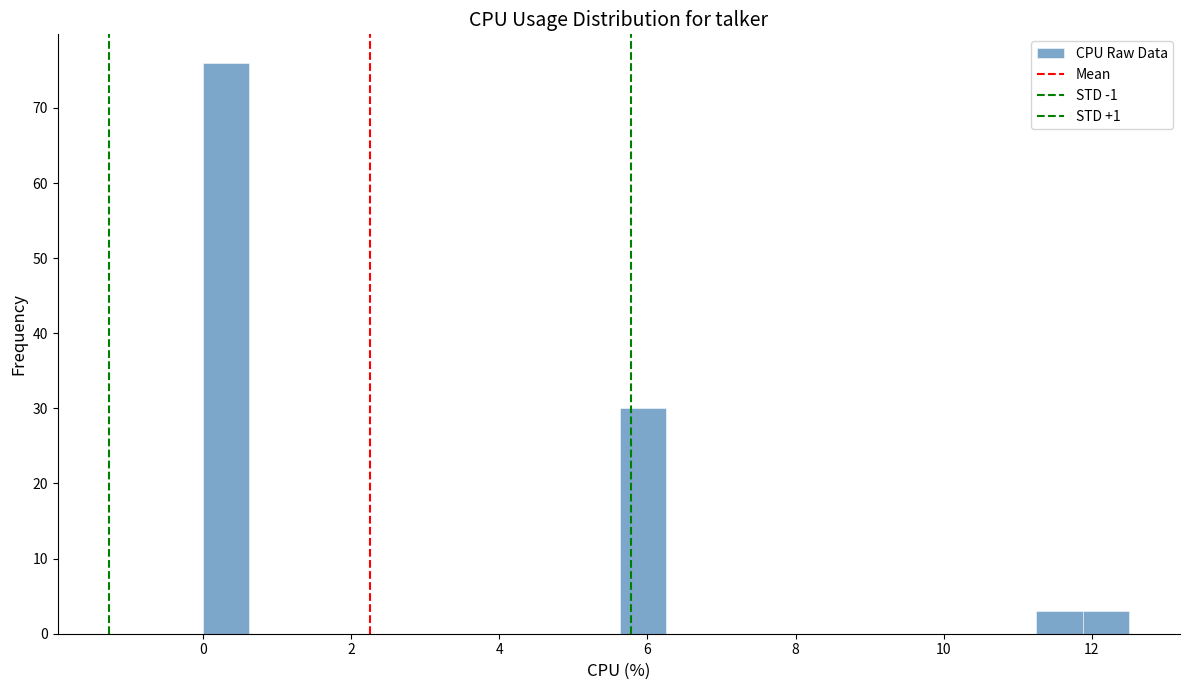

Read against the x-axis, roughly where is the centre of the tallest bar?

0.4